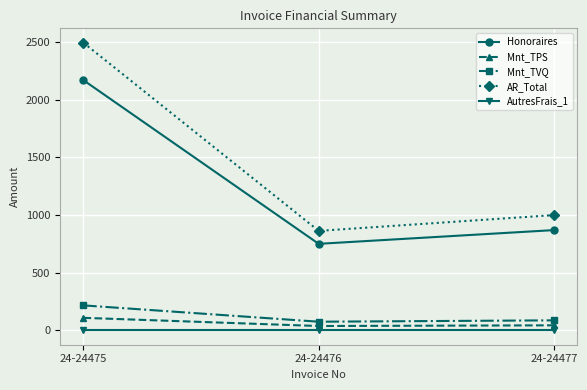

What are all the series names shown in the legend?

Honoraires, Mnt_TPS, Mnt_TVQ, AR_Total, AutresFrais_1